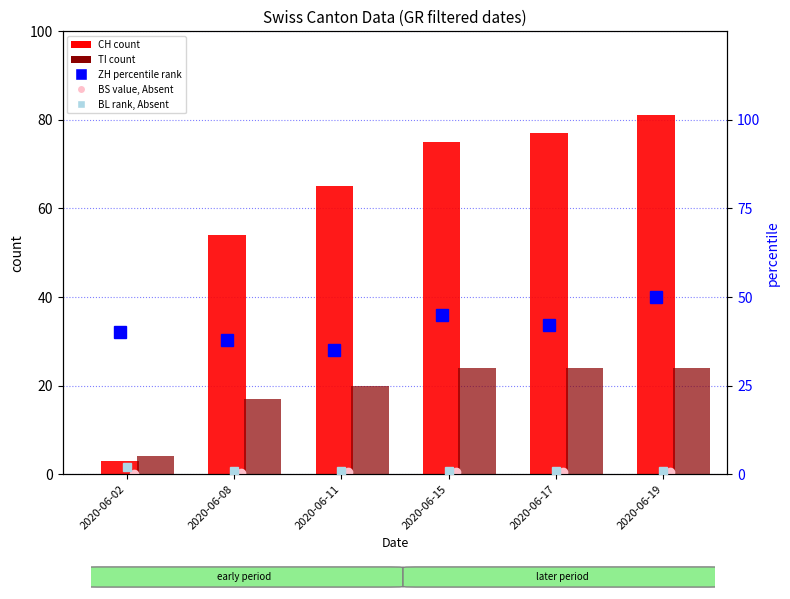

List the labels in order of CH (count) value, smallest first.

2020-06-02, 2020-06-08, 2020-06-11, 2020-06-15, 2020-06-17, 2020-06-19